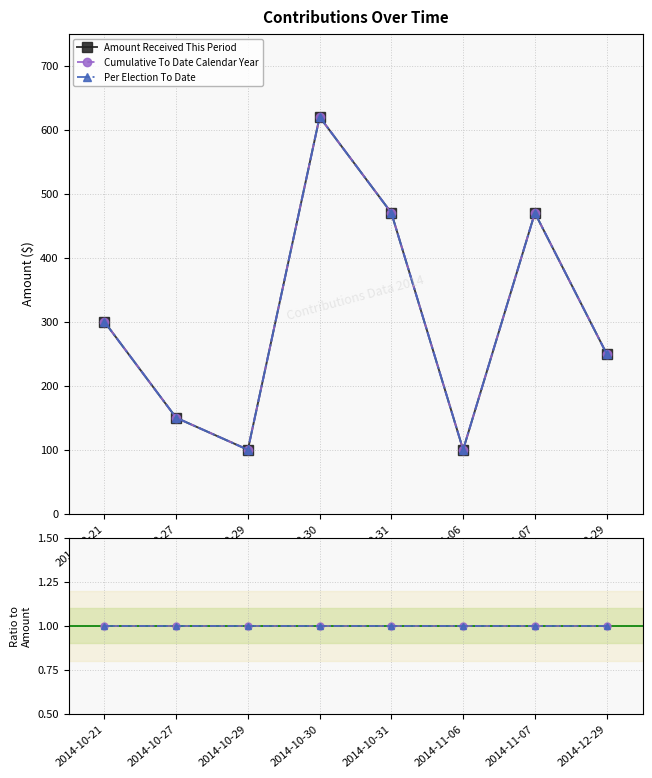

At which label does Per Election To Date reach its peak?

2014-10-21